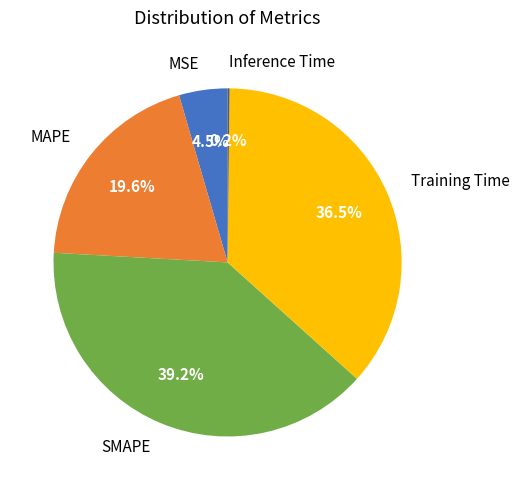

Which slice is the largest?

SMAPE